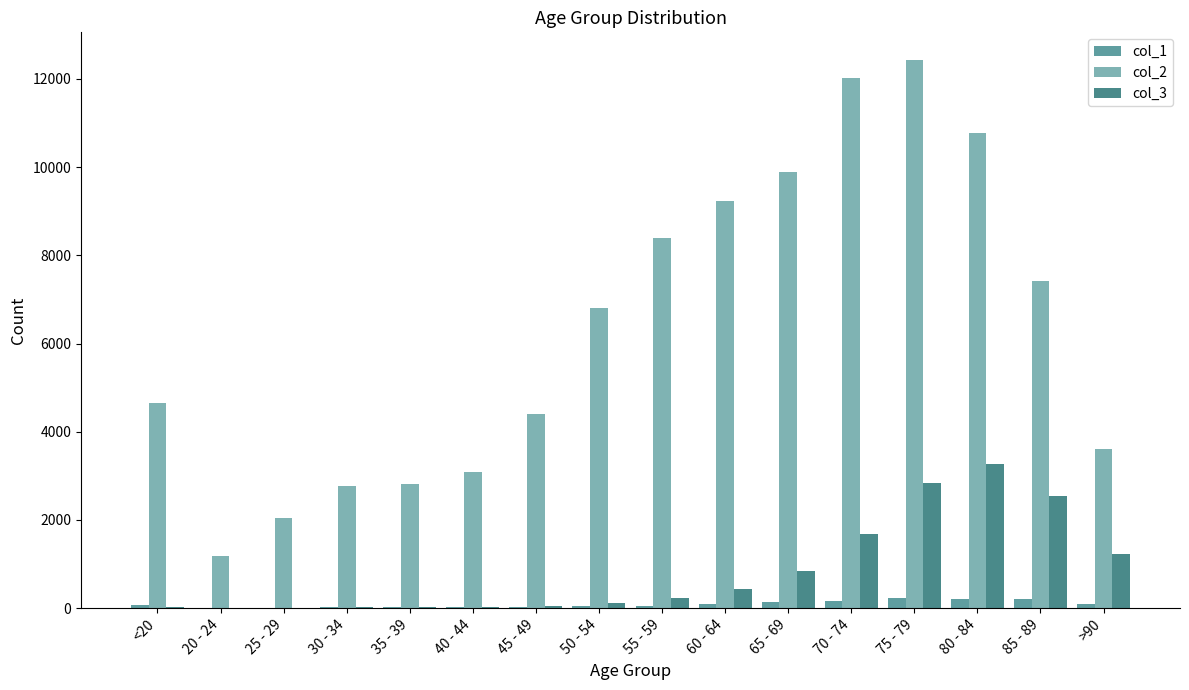

Reading left to right, extract all data points from this chart.

col_1: 77	5	14	27	17	20	23	39	59	84	137	153	220	209	206	93
col_2: 4641	1191	2038	2765	2814	3078	4396	6803	8400	9236	9883	12018	12434	10764	7417	3604
col_3: 18	4	3	17	18	24	47	126	227	426	850	1690	2848	3273	2548	1224